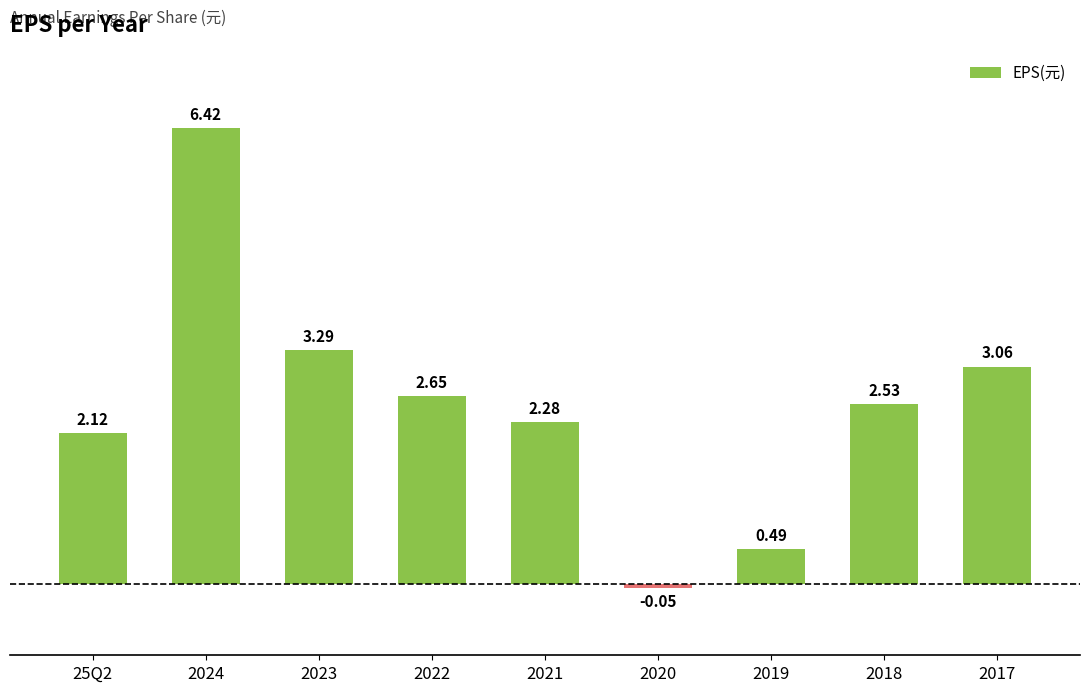

What is the change in value from 2022 to 2021?

-0.4